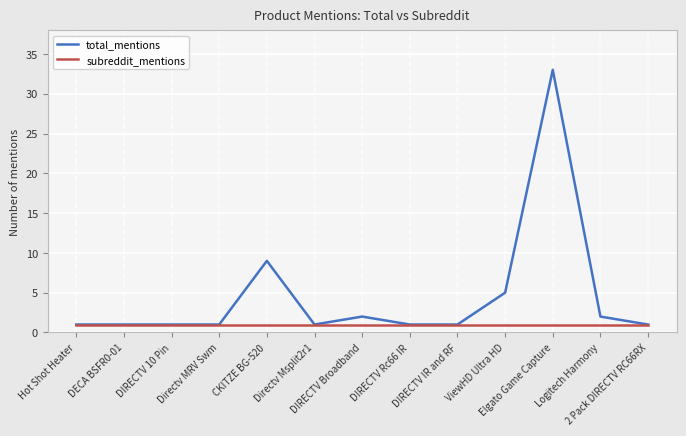

What are all the series names shown in the legend?

total_mentions, subreddit_mentions